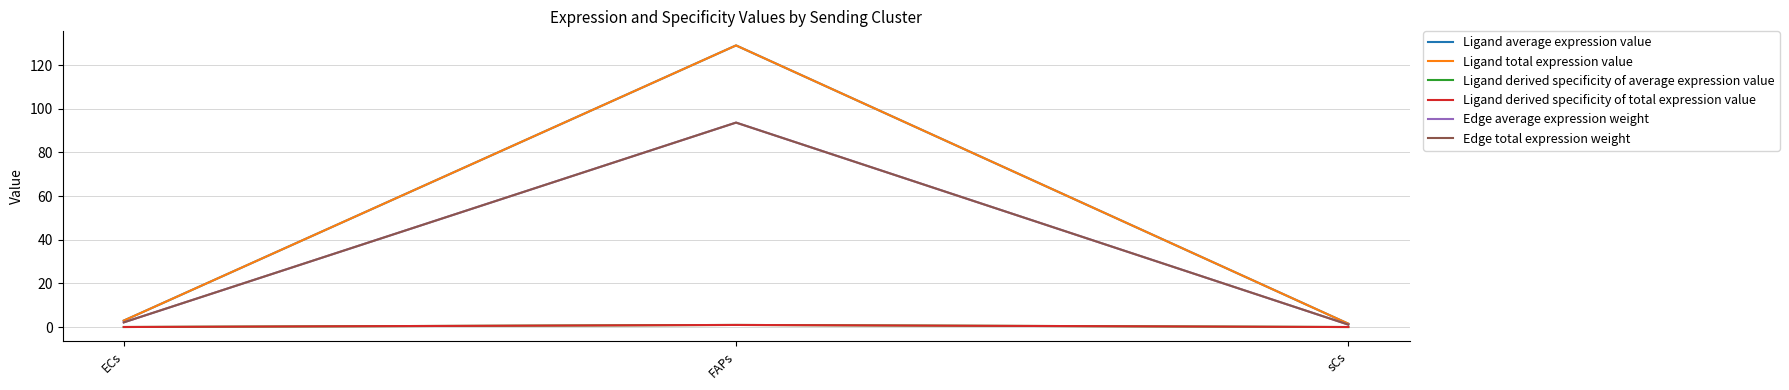

Is this an area chart (filled region under the line)?

No